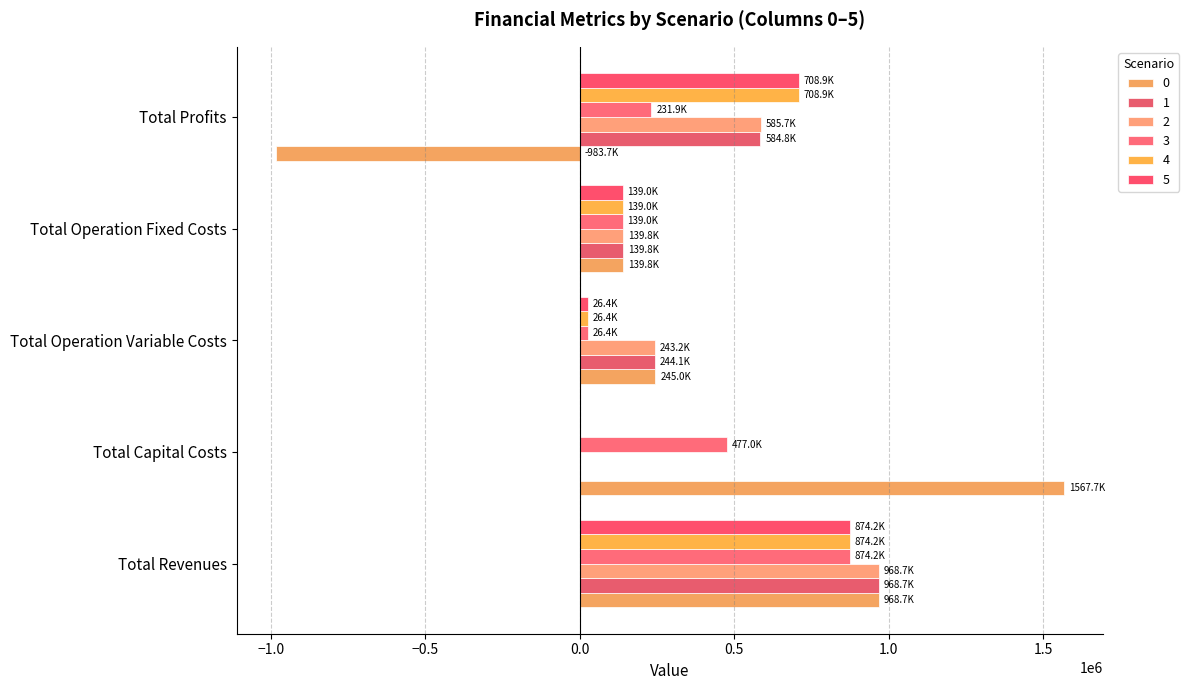

Where is 5 nearest to the value 437116?

Total Profits